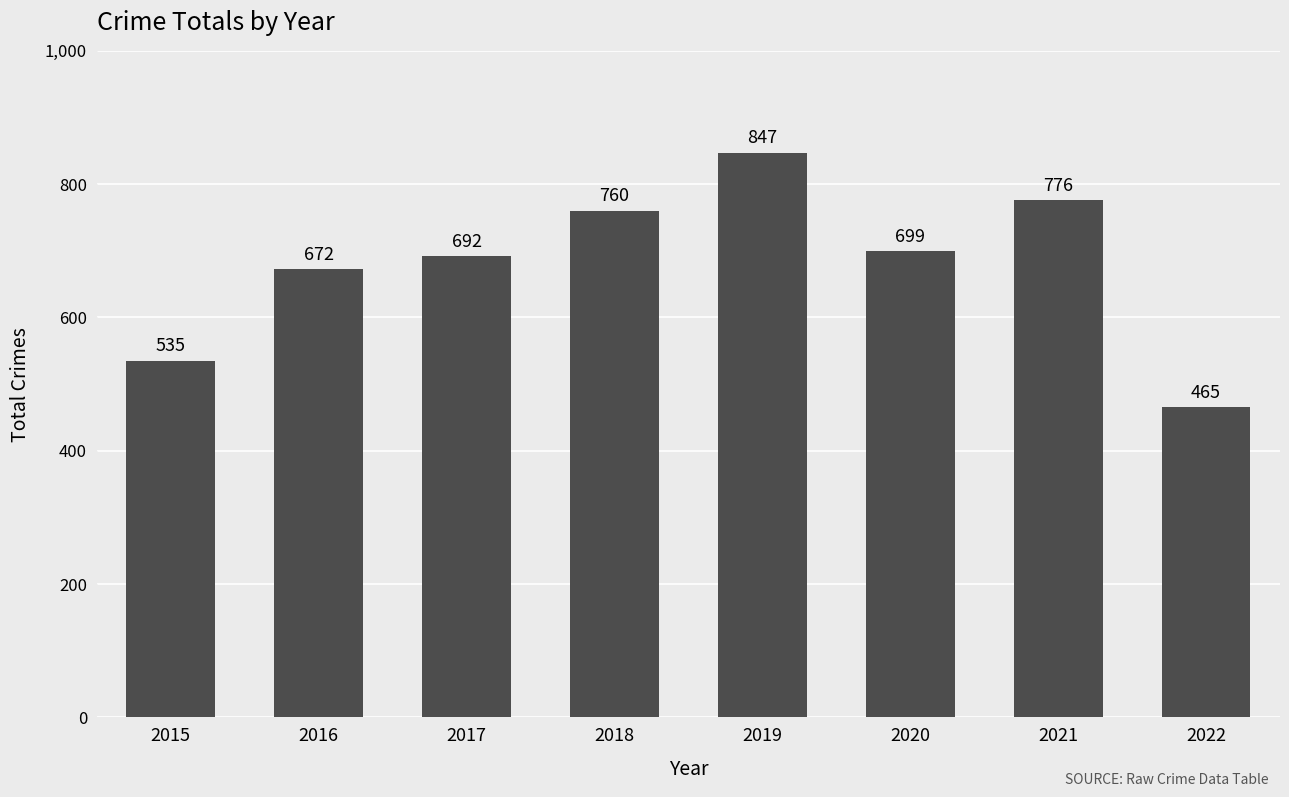

What is the ratio of the value at 2019 to the value at 2015?

1.6